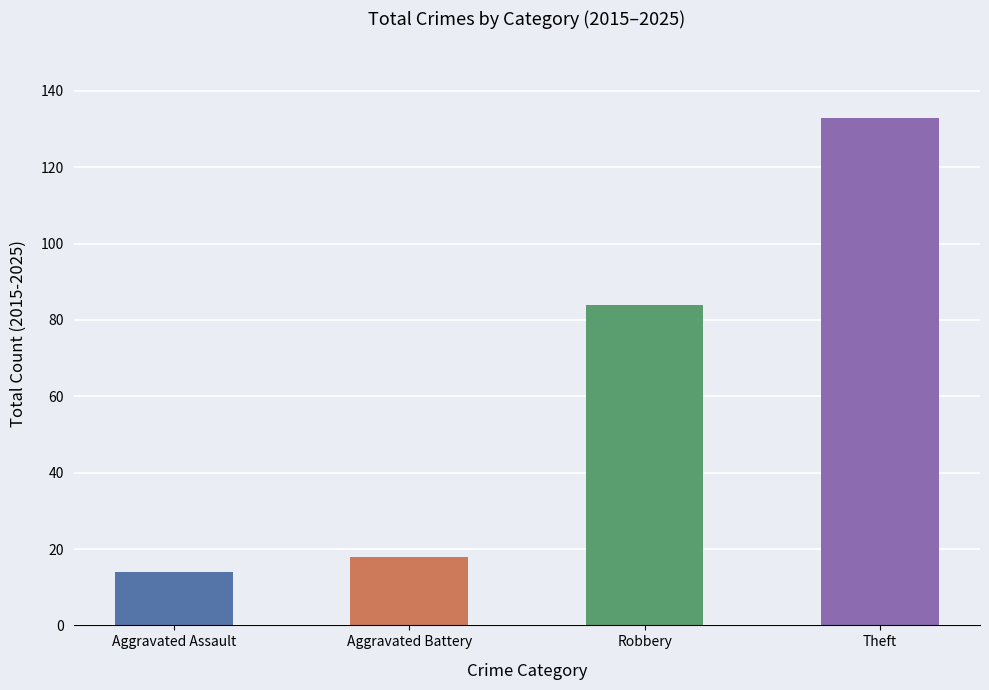

What is the sum of all values?

249